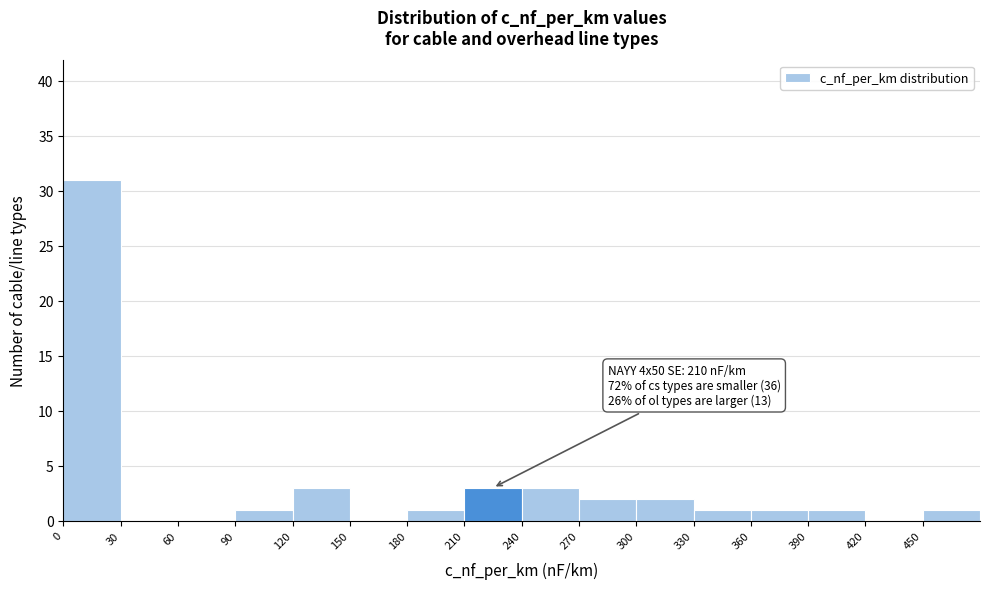

Which range on the x-axis has the tallest bar?

0 to 30